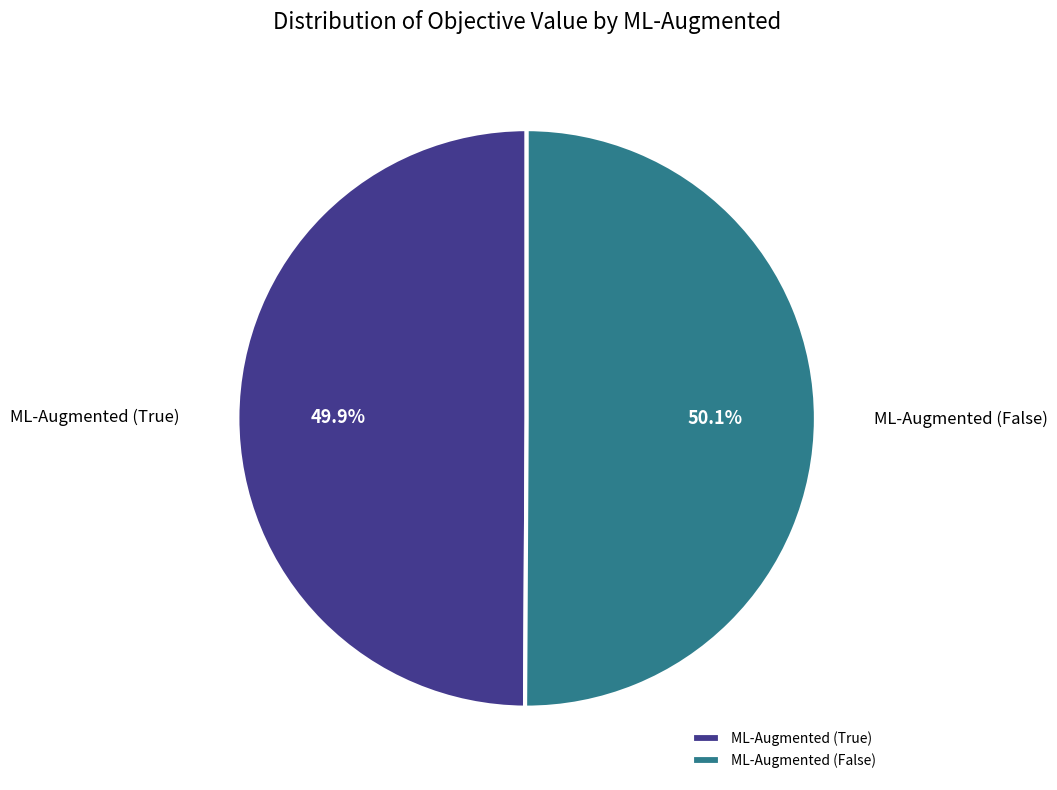

What percentage is NOT represented by ML-Augmented (True)?

50.1%